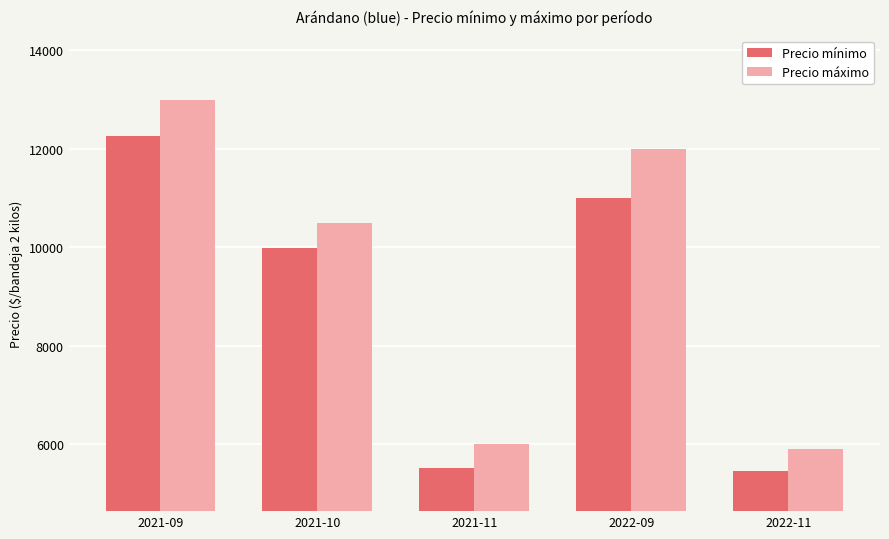

Does the chart contain stacked bars?

No